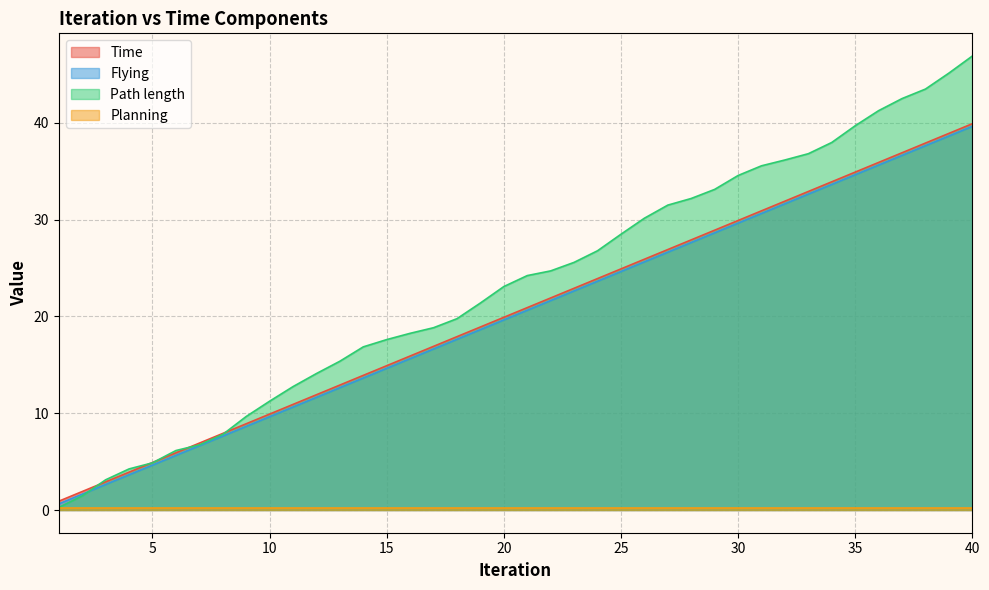

Which series has the widest spread of values?

Path length